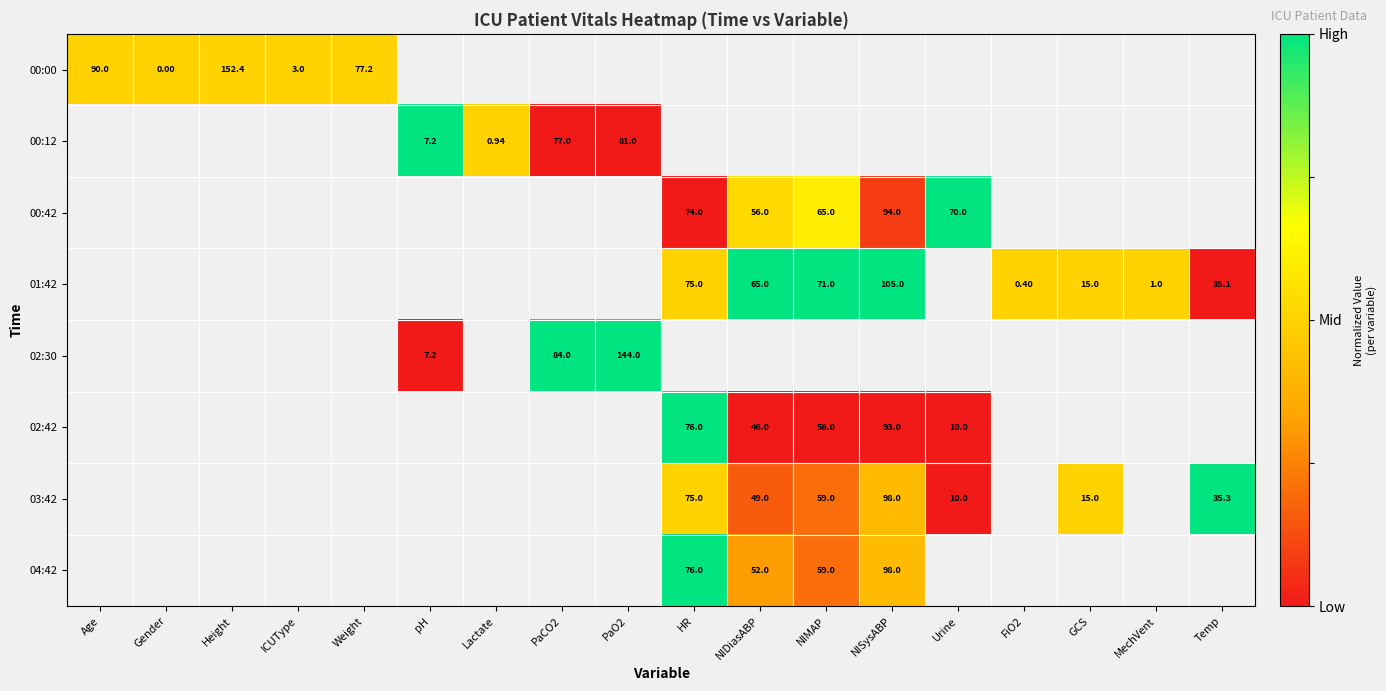

How many data points does each series have?

18